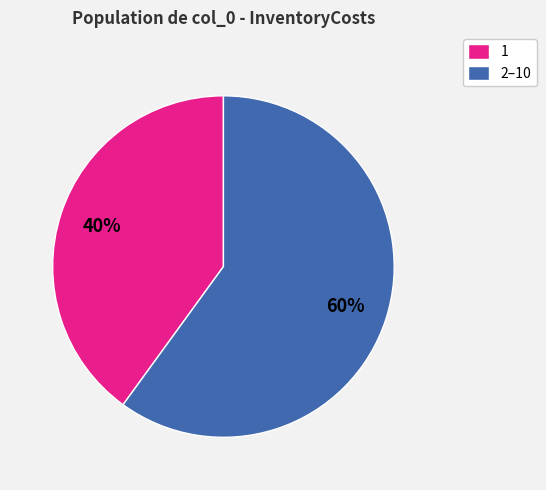

The 2–10 slice represents 46% of the pie. True or false?

False